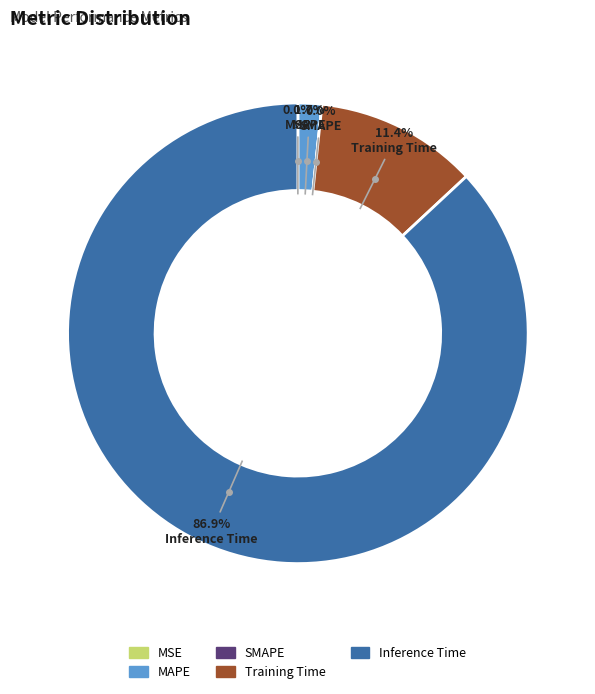

What percentage is the Training Time slice, to the nearest percent?

11%